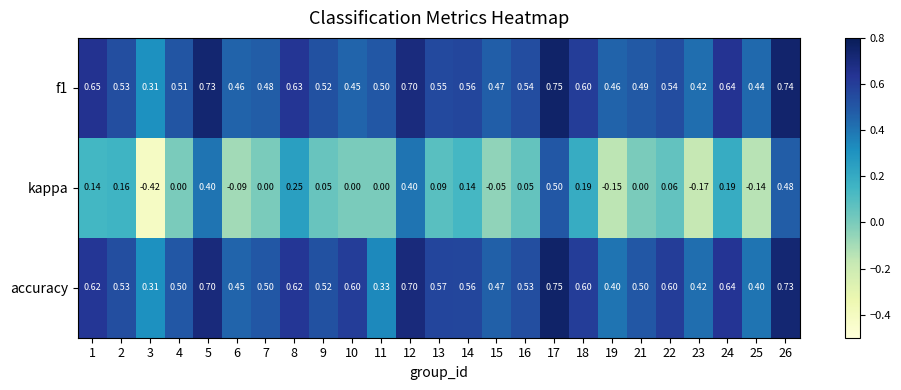

Is the value of accuracy at 1 greater than the value of kappa at 11?

Yes